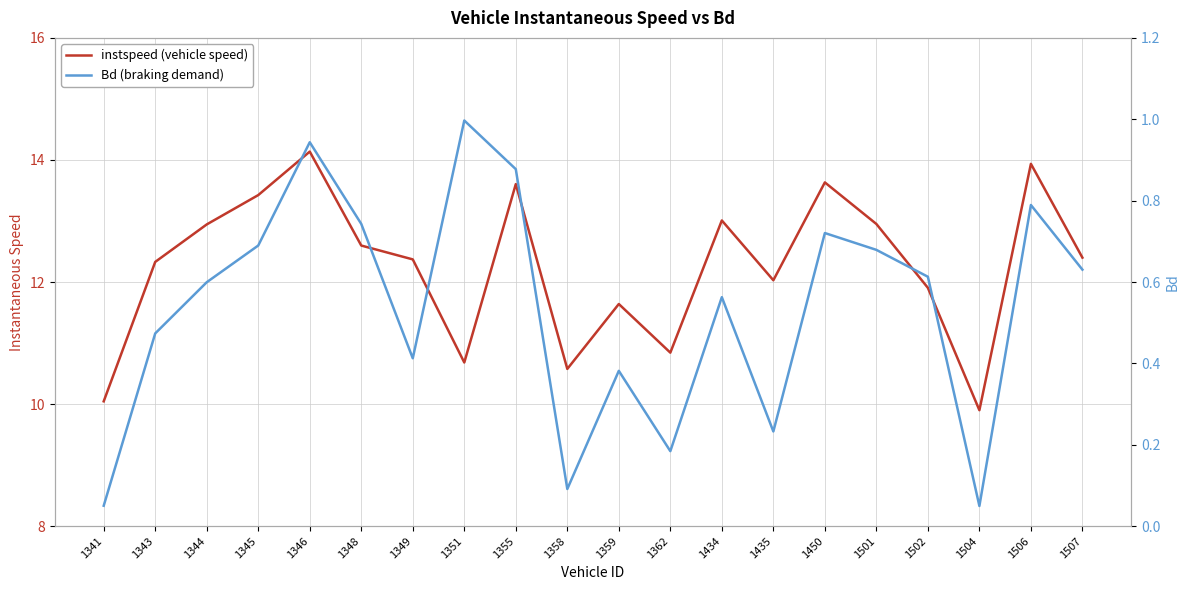

True or false: Bd and instspeed intersect in this chart.

False